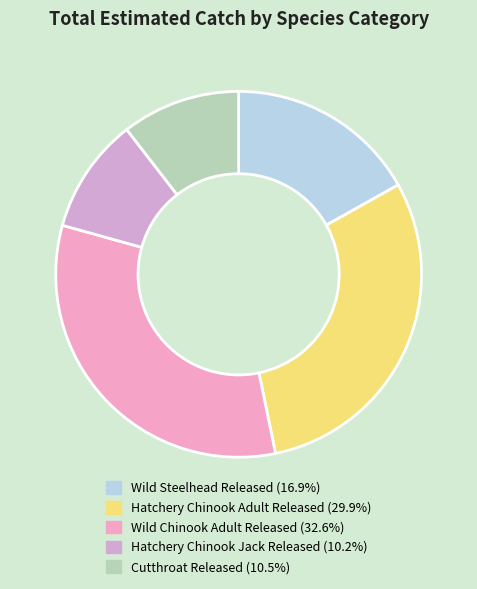

To the nearest percent, what percentage of the pie is Cutthroat Released?

10%